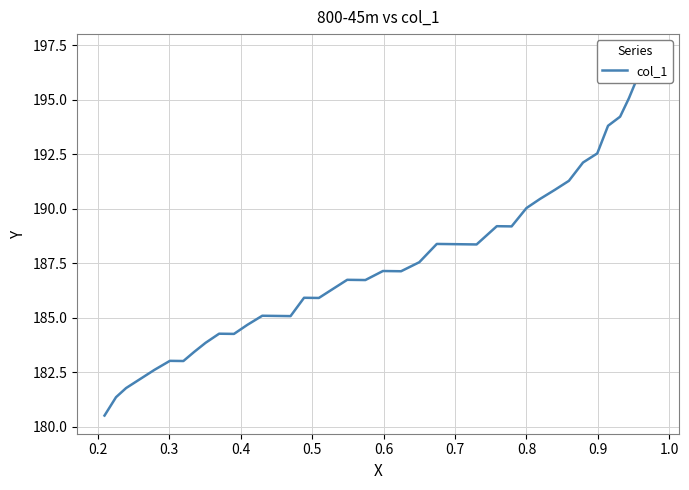

True or false: the data has more than 0 interior local peaks.

True